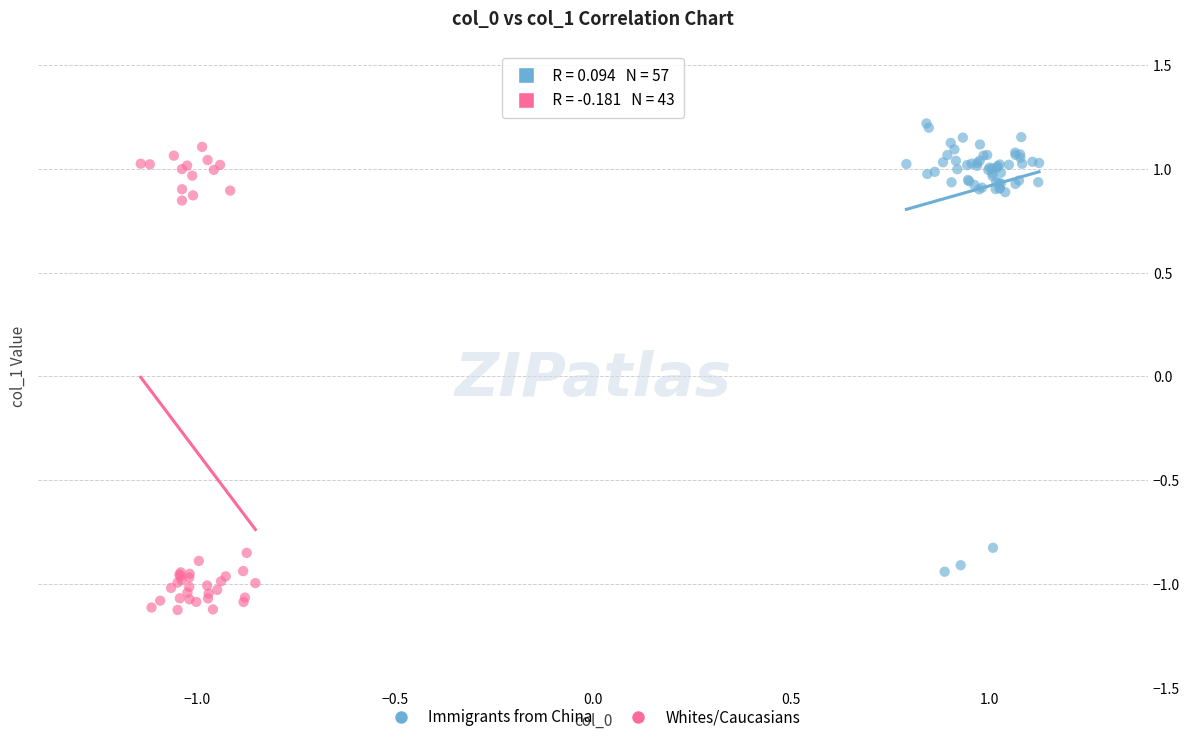

Which series contains the lowest Y value?

Whites/Caucasians